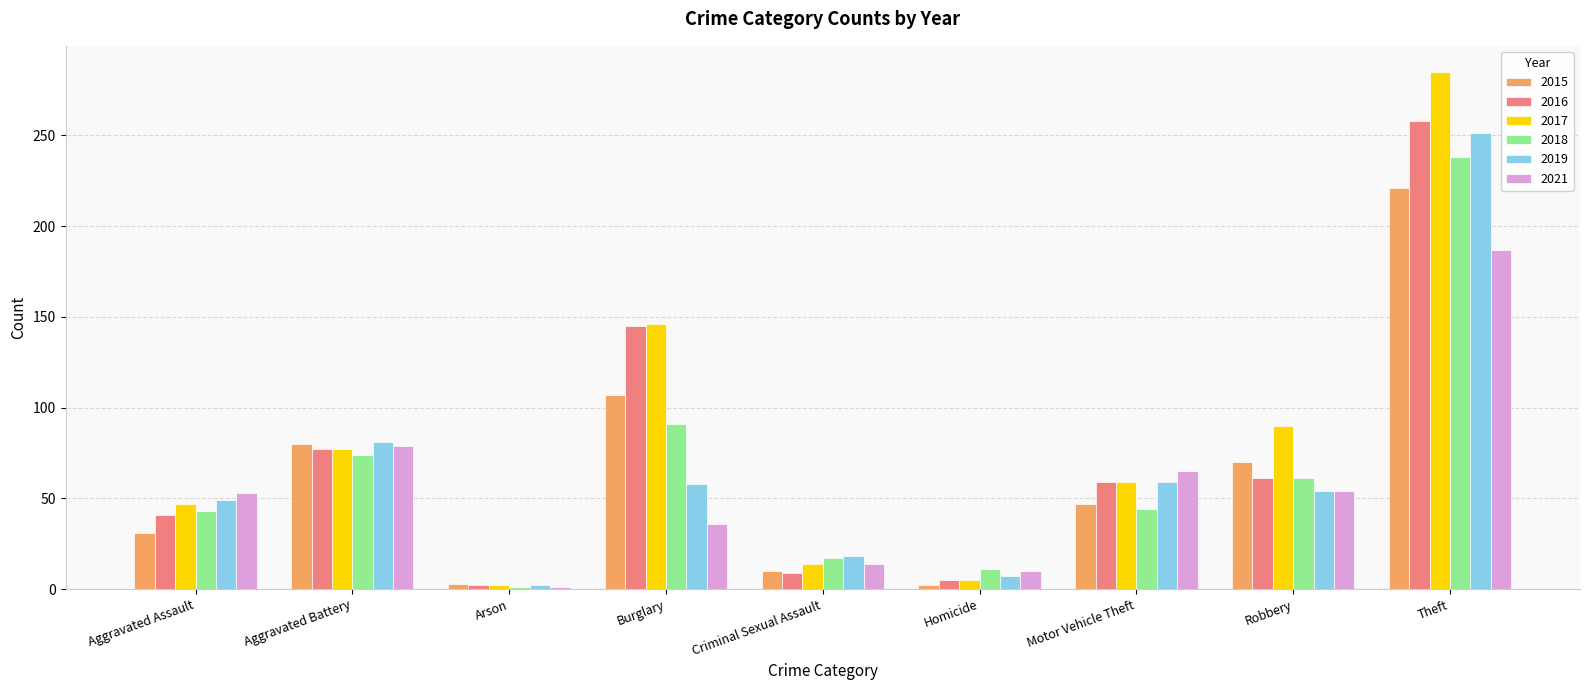

What is the label of the 1st bar from the left?

Aggravated Assault